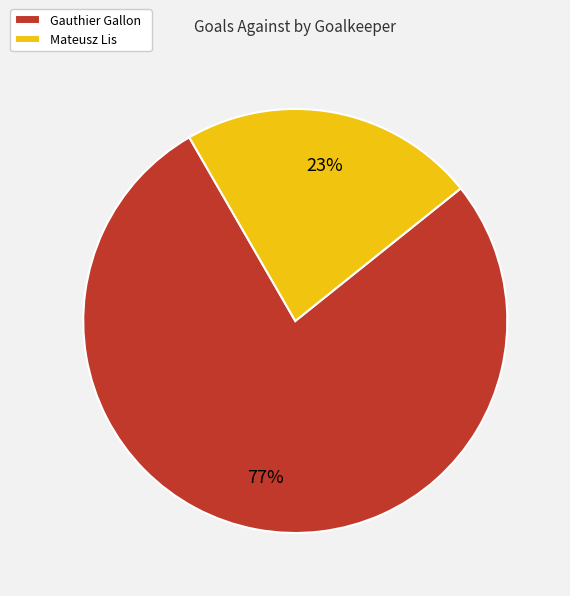

Combined, do Gauthier Gallon and Mateusz Lis account for over 50%?

Yes